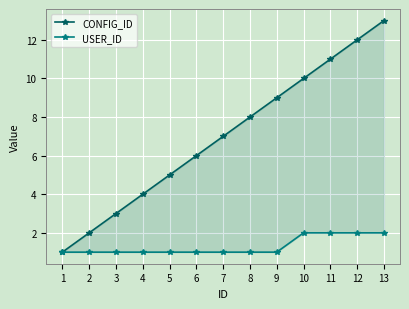

Rank the series by their maximum value, from lowest to highest.

USER_ID, CONFIG_ID